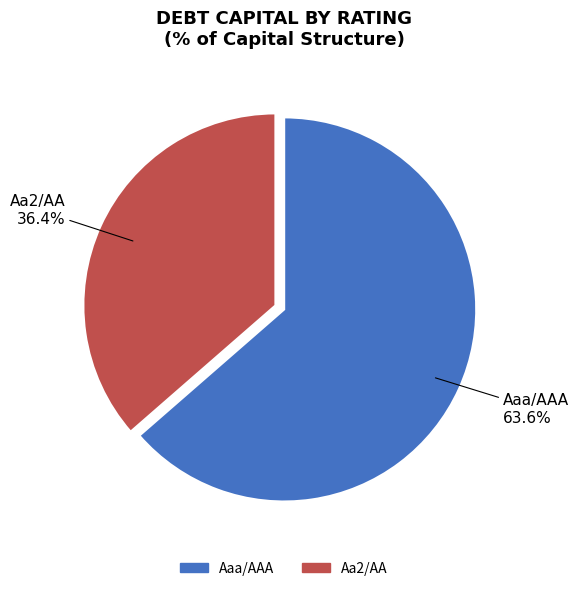

Does any single category account for the majority?

Yes